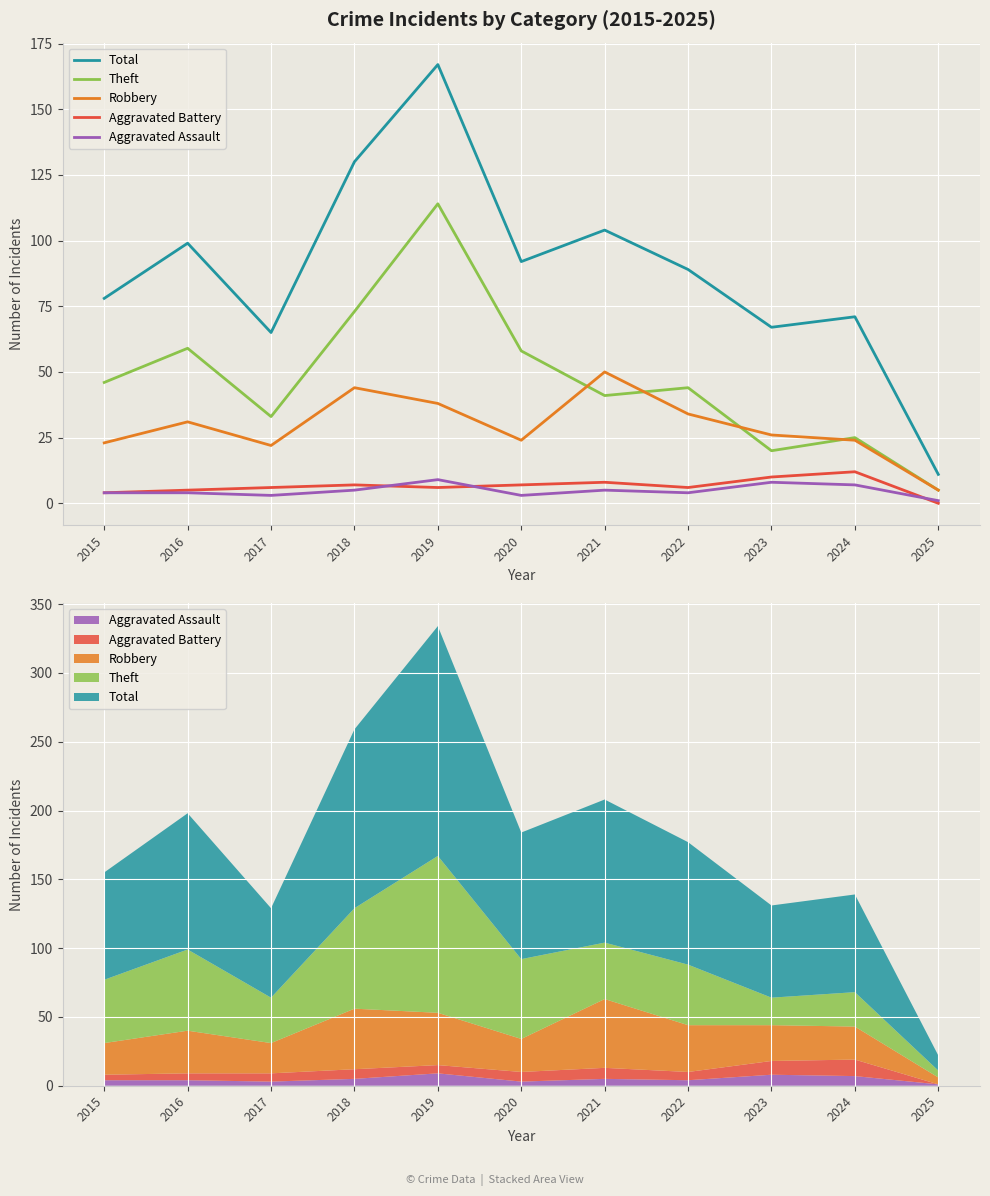

Count the number of categories in the chart.

11